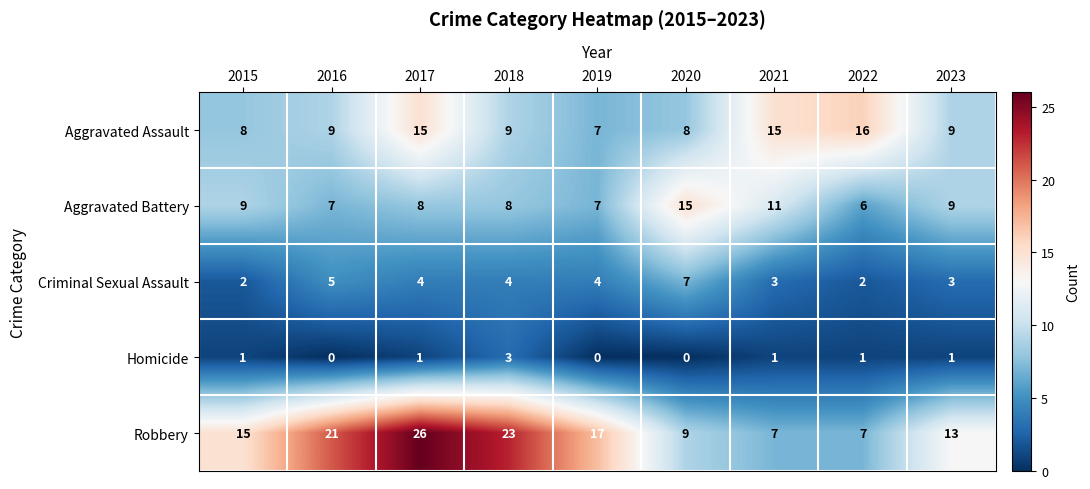

How many categories are shown in the chart?

9